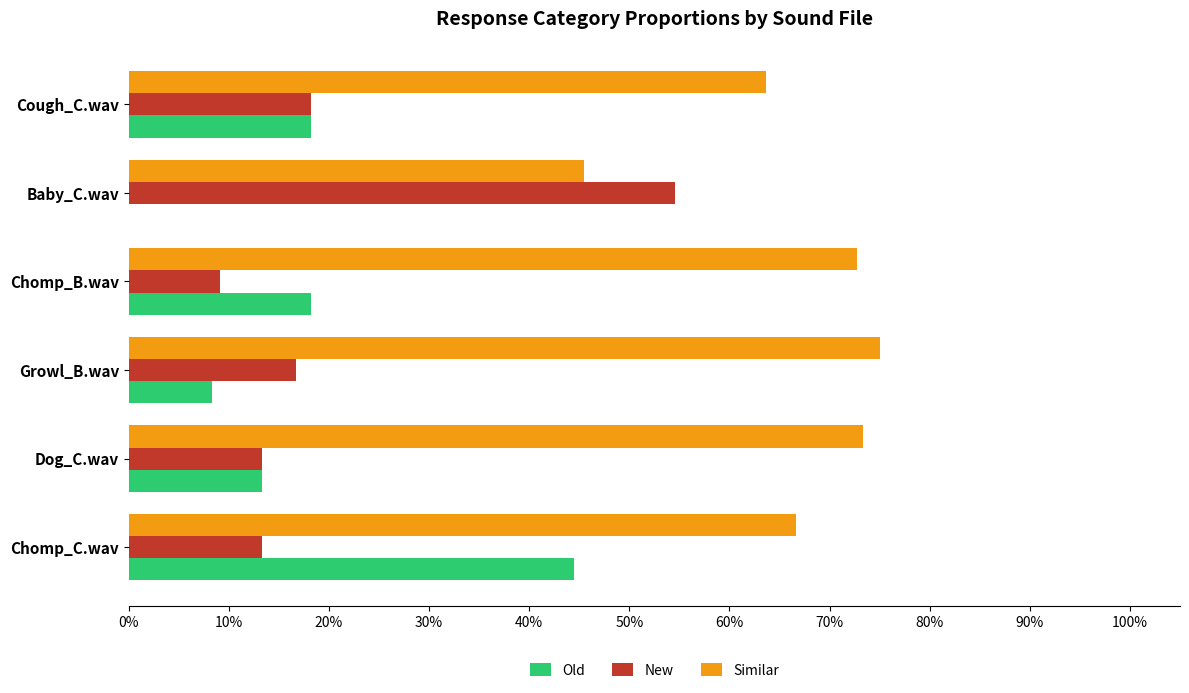

At which label is Old closest to 0?

Baby_C.wav